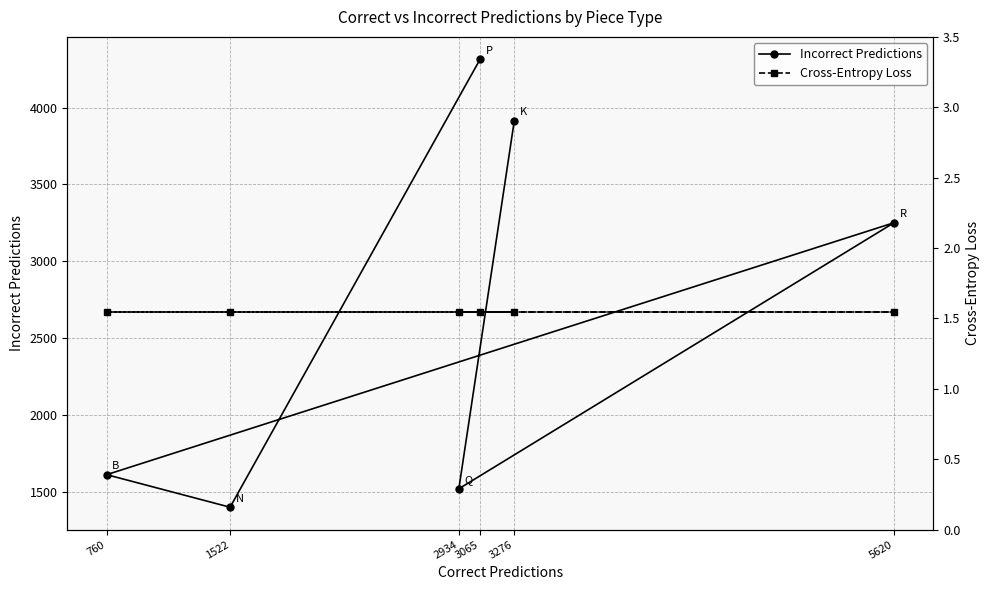

Which category has the highest value in the Incorrect Predictions series?

3065